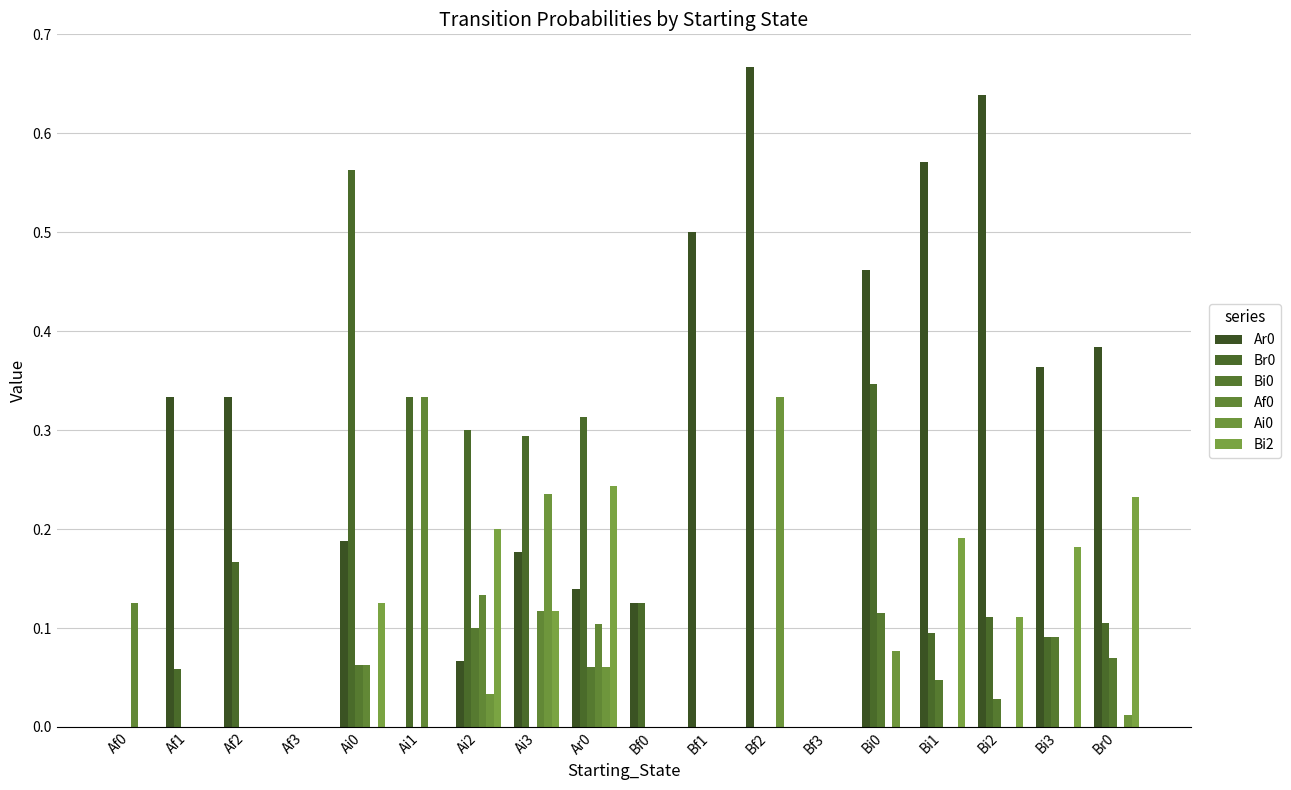

Does the chart contain stacked bars?

No